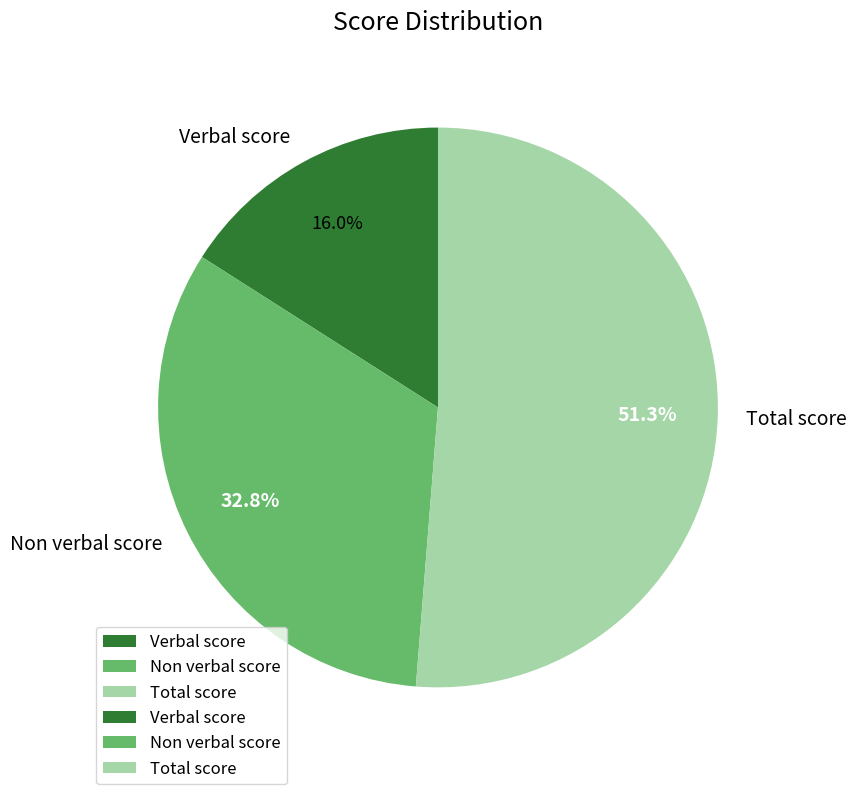

What percentage is the Non verbal score slice, to the nearest percent?

33%